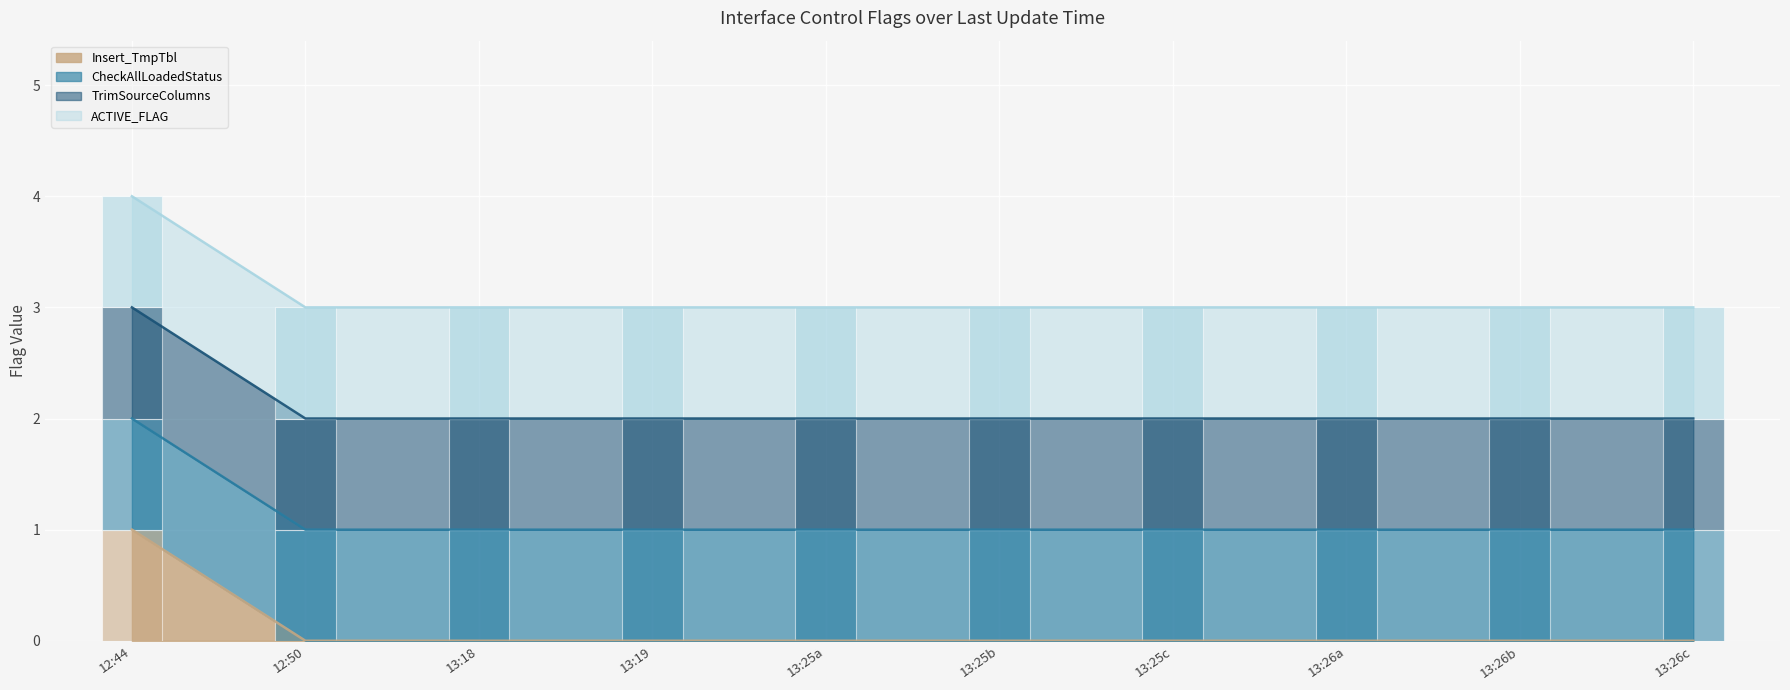

Reading left to right, what are all the values shown in this chart?

Insert_TmpTbl (bar): 1	0	0	0	0	0	0	0	0	0
CheckAllLoadedStatus (bar): 1	1	1	1	1	1	1	1	1	1
TrimSourceColumns (bar): 1	1	1	1	1	1	1	1	1	1
ACTIVE_FLAG (bar): 1	1	1	1	1	1	1	1	1	1